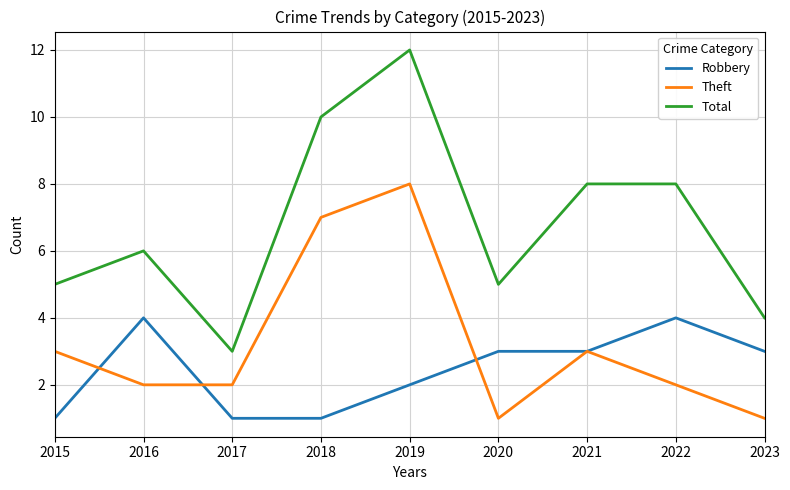

Reading left to right, extract all data points from this chart.

Robbery: 1	4	1	1	2	3	3	4	3
Theft: 3	2	2	7	8	1	3	2	1
Total: 5	6	3	10	12	5	8	8	4